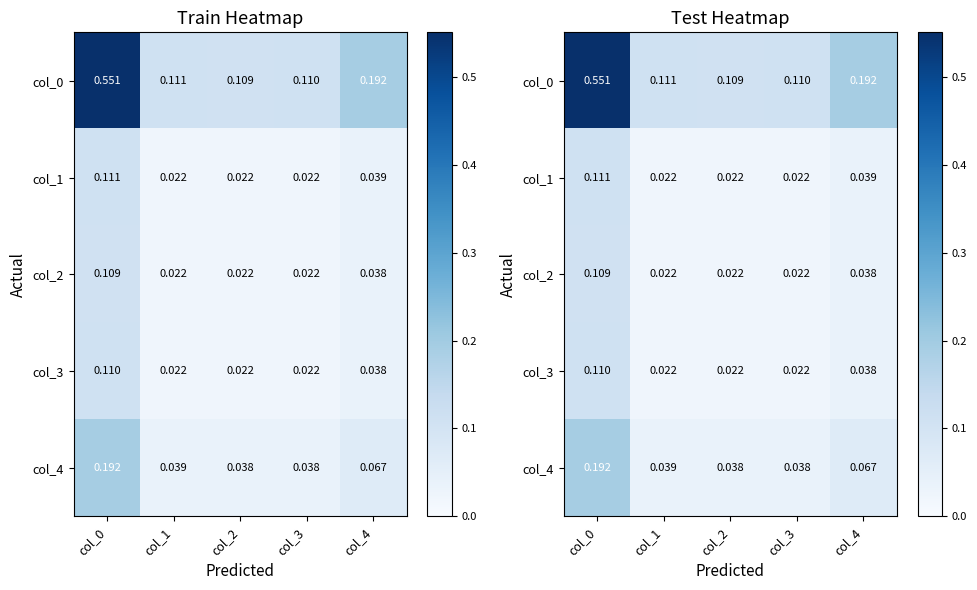

What is the total value across all series at col_2?

0.2